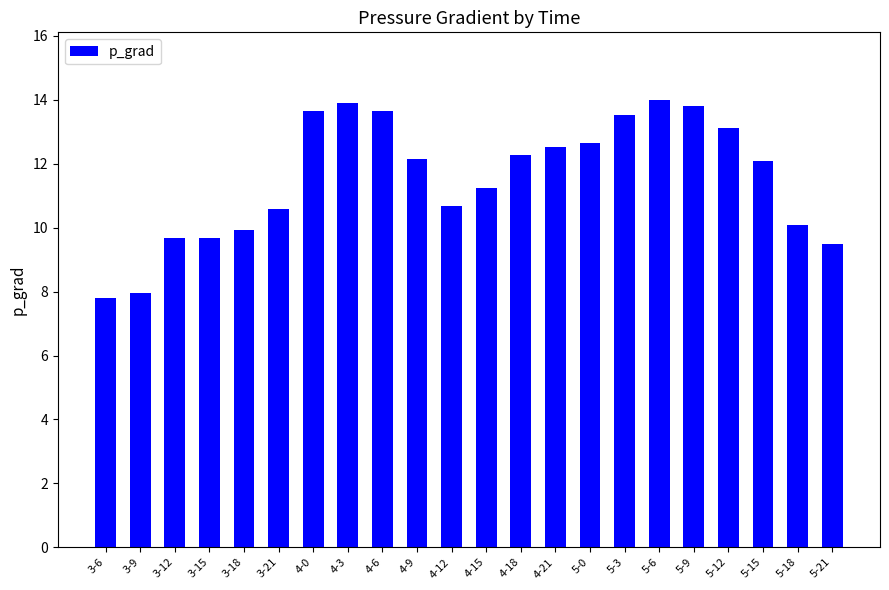

Approximately how many times larger is the value at 3-12 compared to 5-0?

0.8